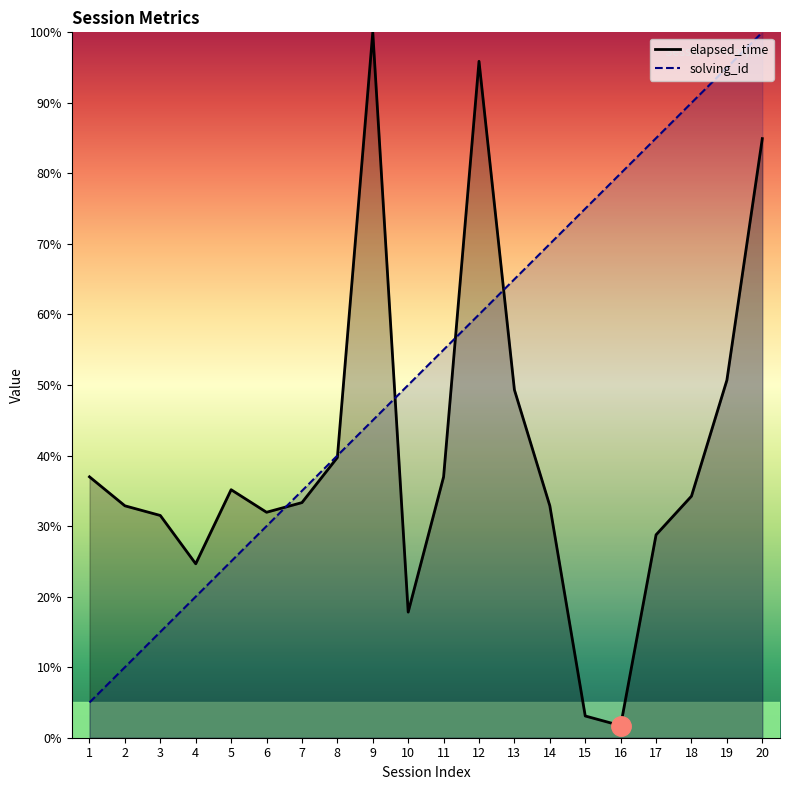

Which series changed the most between 7 and 16?

solving_id